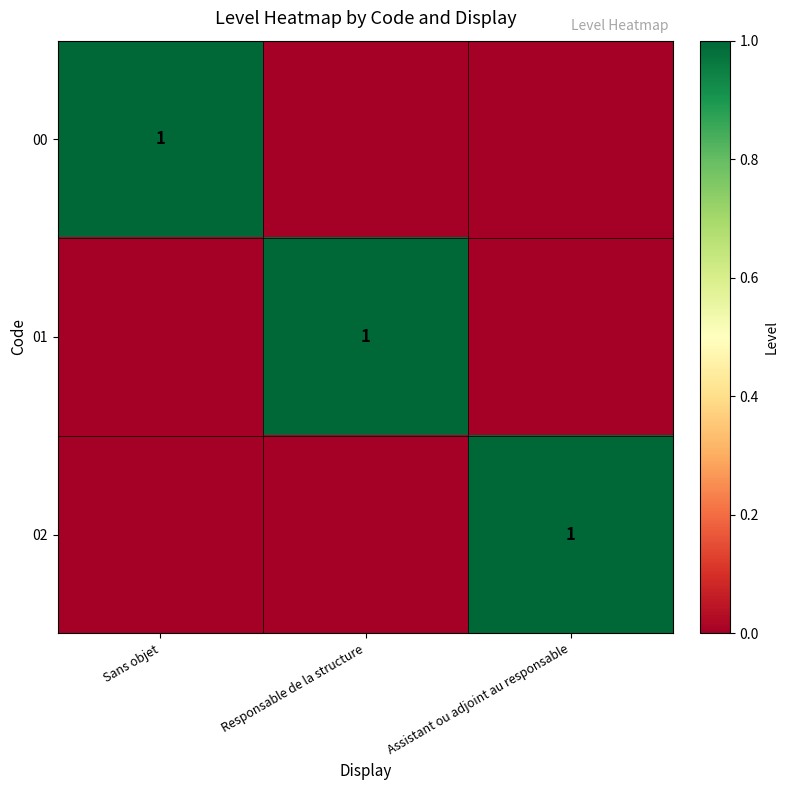

How many data points does each series have?

3